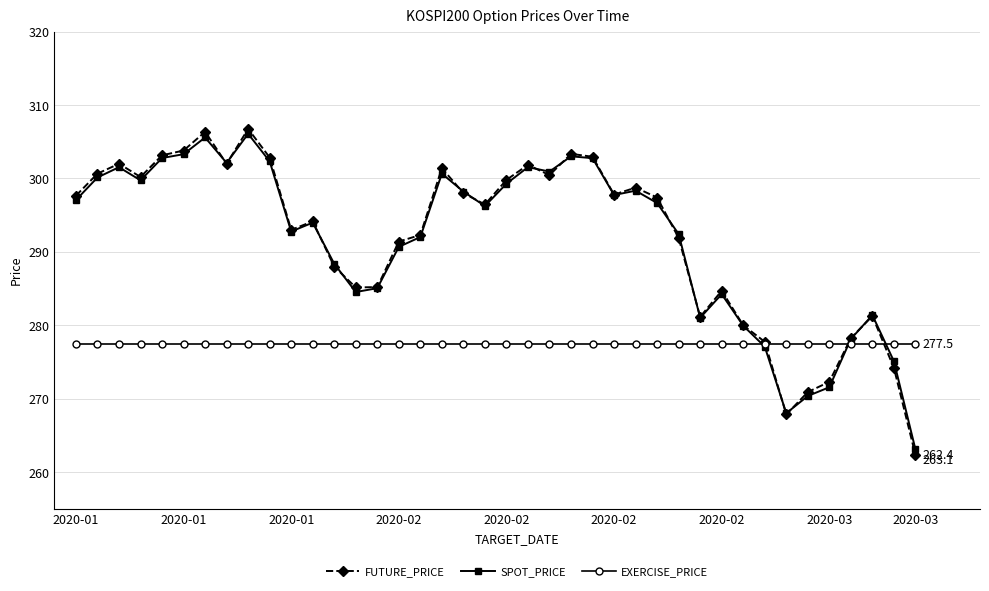

What is the value of the SPOT_PRICE point at the 34th from the left?

268.0